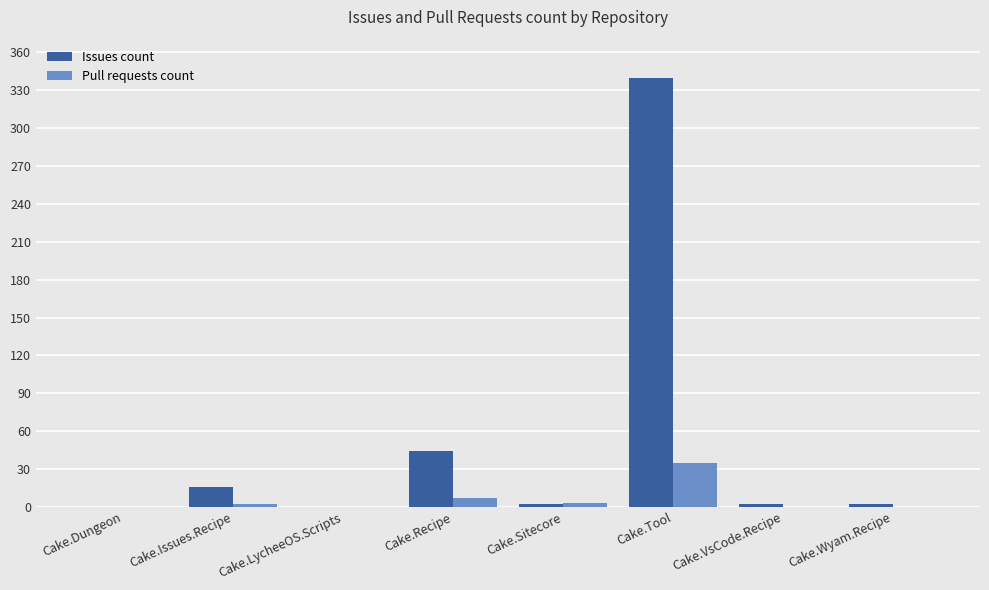

The value of Issues count at Cake.Tool is 469. True or false?

False